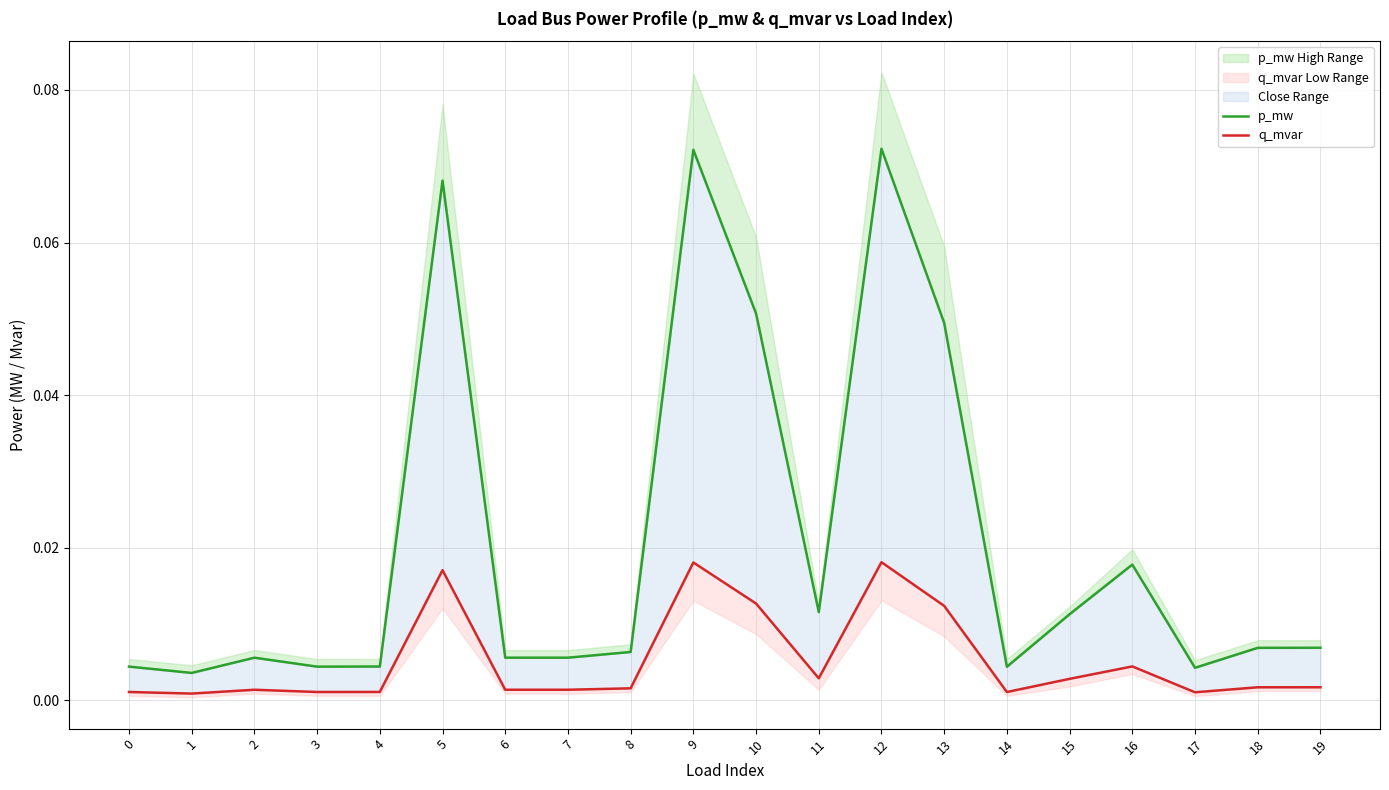

Which category has the highest value across all series?

12